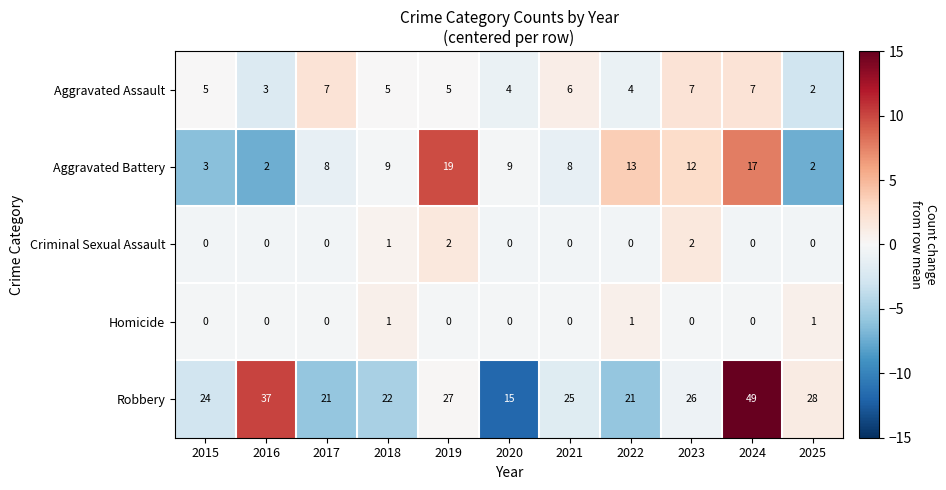

Count the Homicide values in the range 0 to 1.

11